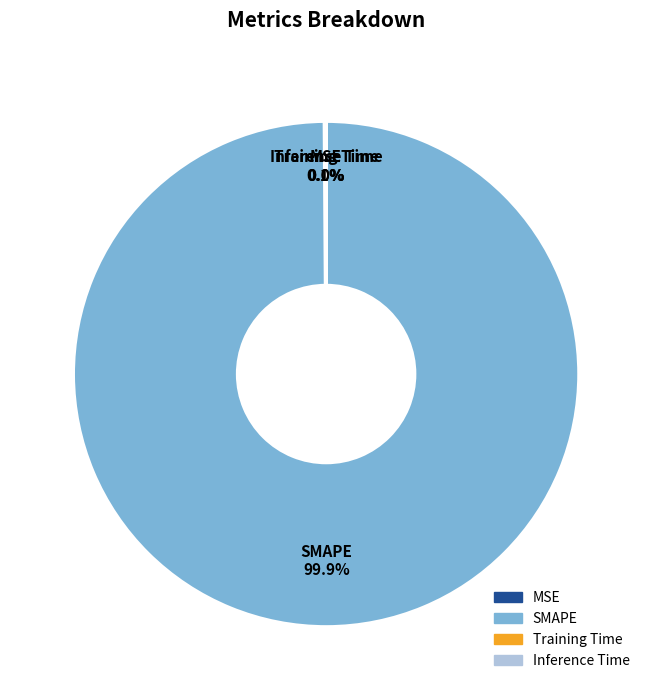

Does any single category account for the majority?

Yes